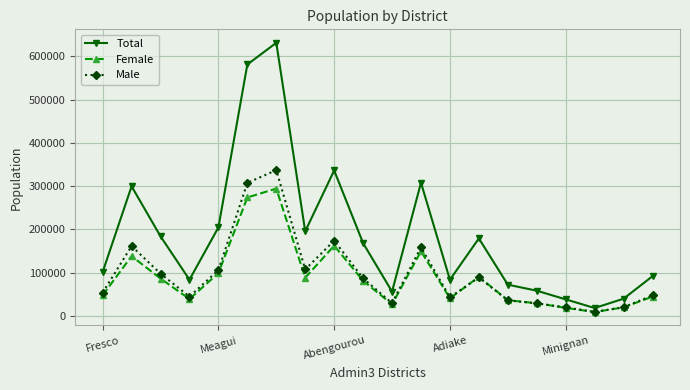

List the series in order of their peak value, highest first.

Total, Male, Female